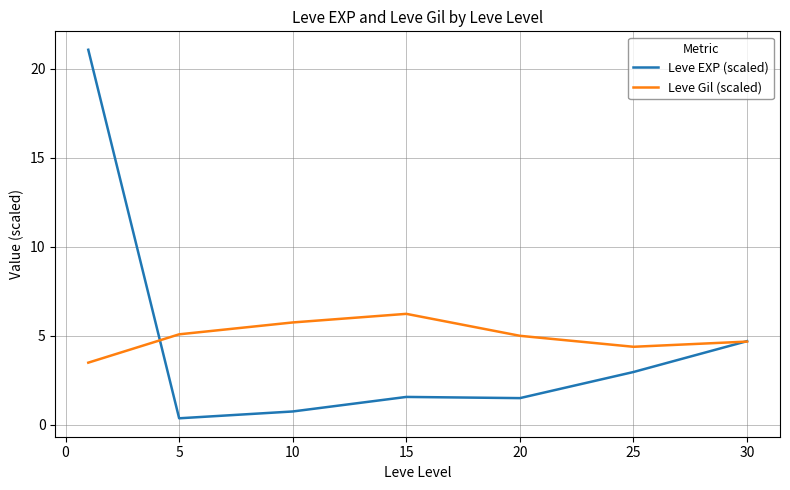

Which series has the widest spread of values?

Leve EXP (scaled)